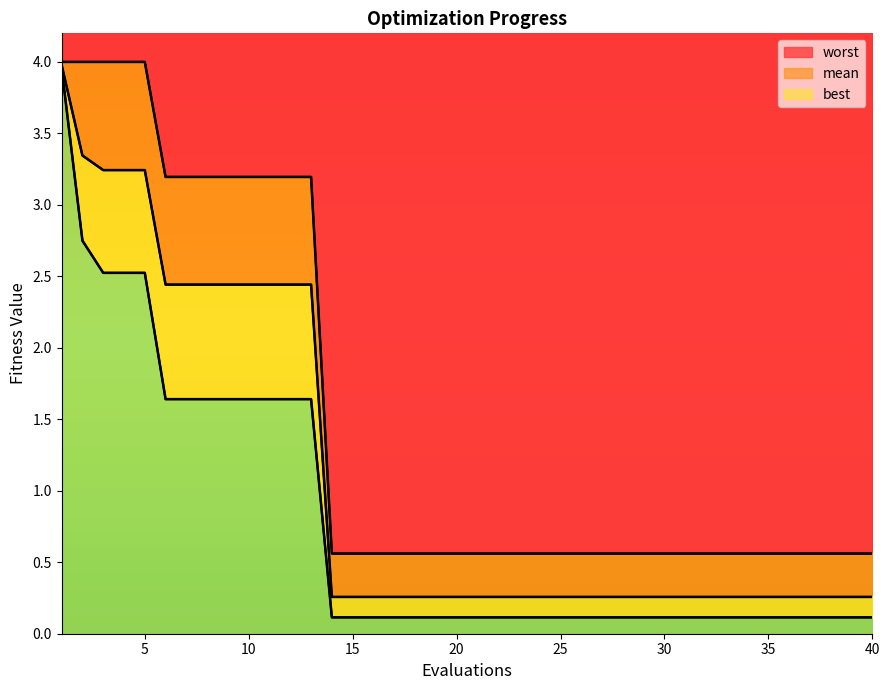

What is the value of the best point at the 18th from the left?

0.1